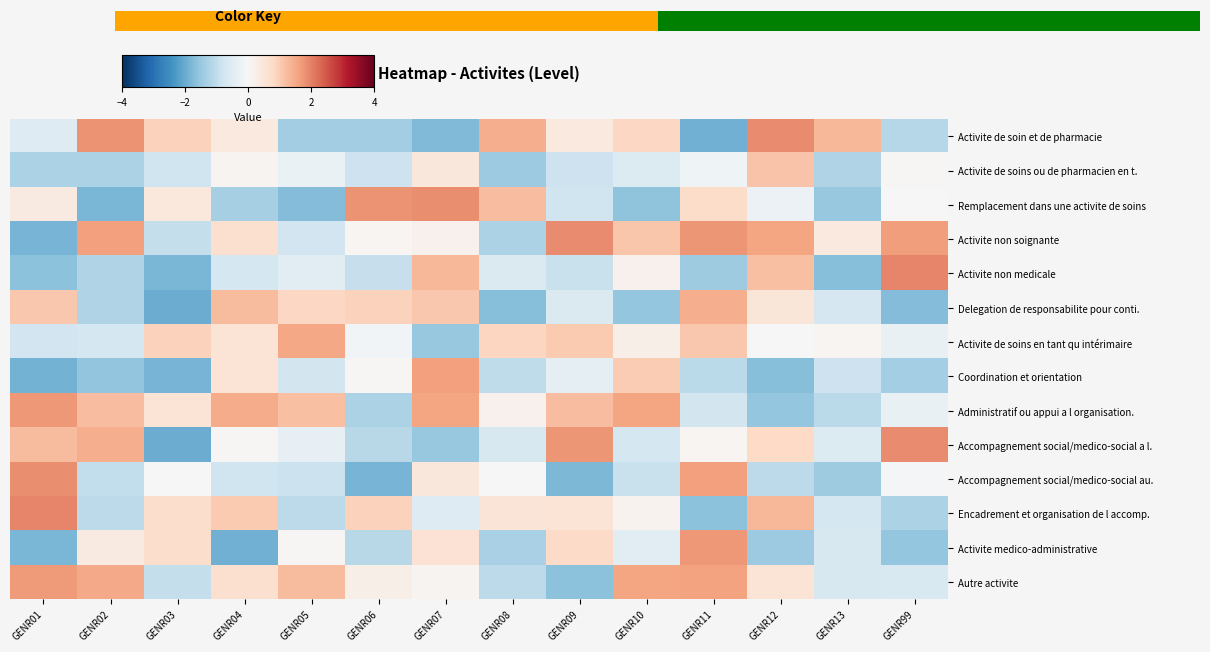

Reading left to right, list all the values displayed in this chart.

Activite de soin et de pharmacie: GENR01=-0.5	GENR02=1.8	GENR03=0.9	GENR04=0.4	GENR05=-1.4	GENR06=-1.4	GENR07=-1.8	GENR08=1.5	GENR09=0.4	GENR10=0.8	GENR11=-1.9	GENR12=1.9	GENR13=1.3	GENR99=-1.2
Activite de soins ou de pharmacien en t.: GENR01=-1.3	GENR02=-1.3	GENR03=-0.8	GENR04=0.1	GENR05=-0.3	GENR06=-0.8	GENR07=0.4	GENR08=-1.4	GENR09=-0.8	GENR10=-0.5	GENR11=-0.2	GENR12=1.1	GENR13=-1.2	GENR99=0.1
Remplacement dans une activite de soins: GENR01=0.4	GENR02=-1.8	GENR03=0.4	GENR04=-1.3	GENR05=-1.7	GENR06=1.8	GENR07=1.9	GENR08=1.2	GENR09=-0.8	GENR10=-1.6	GENR11=0.7	GENR12=-0.2	GENR13=-1.5	GENR99=-0.0
Activite non soignante: GENR01=-1.9	GENR02=1.6	GENR03=-1.0	GENR04=0.7	GENR05=-0.8	GENR06=0.1	GENR07=0.2	GENR08=-1.3	GENR09=1.9	GENR10=1.1	GENR11=1.8	GENR12=1.6	GENR13=0.4	GENR99=1.7
Activite non medicale: GENR01=-1.6	GENR02=-1.2	GENR03=-1.8	GENR04=-0.7	GENR05=-0.4	GENR06=-0.9	GENR07=1.3	GENR08=-0.6	GENR09=-0.9	GENR10=0.2	GENR11=-1.4	GENR12=1.2	GENR13=-1.7	GENR99=1.9
Delegation de responsabilite pour conti.: GENR01=1.1	GENR02=-1.2	GENR03=-2.0	GENR04=1.3	GENR05=0.8	GENR06=0.9	GENR07=1.1	GENR08=-1.7	GENR09=-0.6	GENR10=-1.5	GENR11=1.5	GENR12=0.5	GENR13=-0.7	GENR99=-1.7
Activite de soins en tant qu intérimaire: GENR01=-0.8	GENR02=-0.7	GENR03=0.9	GENR04=0.6	GENR05=1.5	GENR06=-0.1	GENR07=-1.5	GENR08=0.9	GENR09=1.0	GENR10=0.2	GENR11=1.1	GENR12=-0.0	GENR13=0.1	GENR99=-0.3
Coordination et orientation: GENR01=-1.9	GENR02=-1.6	GENR03=-1.9	GENR04=0.5	GENR05=-0.7	GENR06=0.0	GENR07=1.6	GENR08=-1.0	GENR09=-0.4	GENR10=1.0	GENR11=-1.1	GENR12=-1.7	GENR13=-0.8	GENR99=-1.4
Administratif ou appui a l organisation.: GENR01=1.7	GENR02=1.2	GENR03=0.5	GENR04=1.5	GENR05=1.2	GENR06=-1.3	GENR07=1.6	GENR08=0.2	GENR09=1.2	GENR10=1.6	GENR11=-0.7	GENR12=-1.6	GENR13=-1.1	GENR99=-0.3
Accompagnement social/medico-social a l.: GENR01=1.3	GENR02=1.4	GENR03=-2.0	GENR04=0.0	GENR05=-0.3	GENR06=-1.1	GENR07=-1.5	GENR08=-0.6	GENR09=1.8	GENR10=-0.7	GENR11=0.1	GENR12=0.8	GENR13=-0.5	GENR99=1.9
Accompagnement social/medico-social au.: GENR01=1.8	GENR02=-1.0	GENR03=-0.0	GENR04=-0.8	GENR05=-0.9	GENR06=-1.9	GENR07=0.4	GENR08=0.0	GENR09=-1.8	GENR10=-0.9	GENR11=1.6	GENR12=-1.0	GENR13=-1.4	GENR99=-0.0
Encadrement et organisation de l accomp.: GENR01=1.9	GENR02=-1.0	GENR03=0.7	GENR04=1.0	GENR05=-1.0	GENR06=0.9	GENR07=-0.5	GENR08=0.5	GENR09=0.5	GENR10=0.1	GENR11=-1.6	GENR12=1.3	GENR13=-0.7	GENR99=-1.3
Activite medico-administrative: GENR01=-1.8	GENR02=0.4	GENR03=0.7	GENR04=-1.9	GENR05=0.0	GENR06=-1.1	GENR07=0.6	GENR08=-1.3	GENR09=0.8	GENR10=-0.5	GENR11=1.7	GENR12=-1.4	GENR13=-0.6	GENR99=-1.5
Autre activite: GENR01=1.7	GENR02=1.5	GENR03=-1.0	GENR04=0.6	GENR05=1.3	GENR06=0.2	GENR07=0.1	GENR08=-1.0	GENR09=-1.6	GENR10=1.6	GENR11=1.6	GENR12=0.5	GENR13=-0.6	GENR99=-0.6